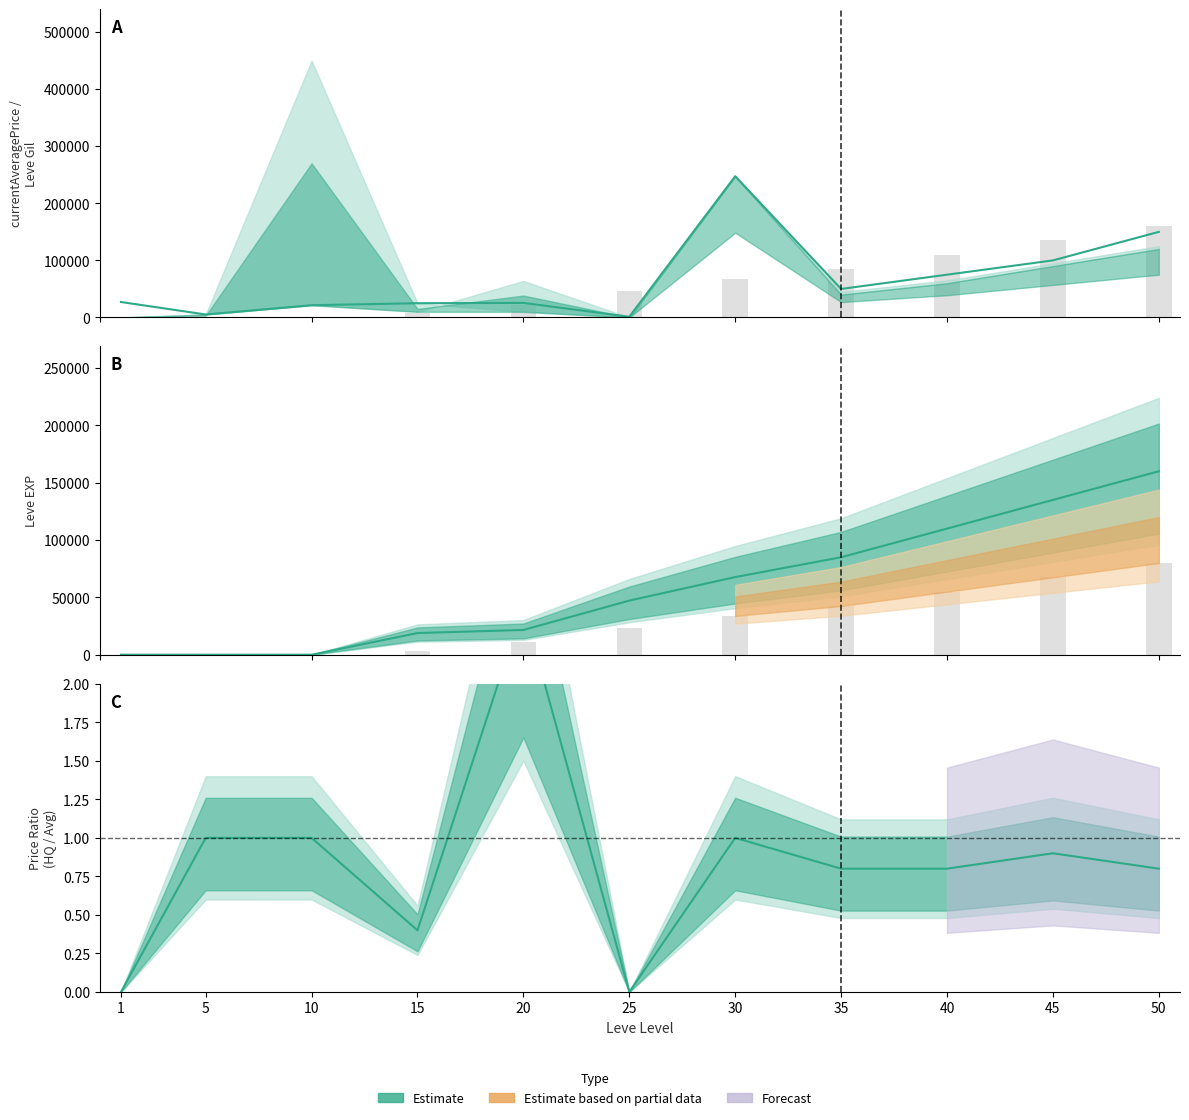

Which series has the largest total across all categories?

currentAveragePrice